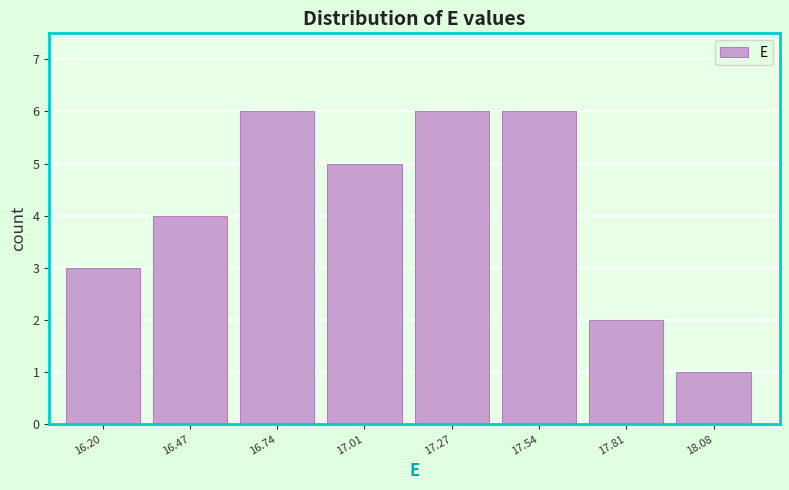

Reading left to right, transcribe all the data shown in this chart.

3	4	6	5	6	6	2	1